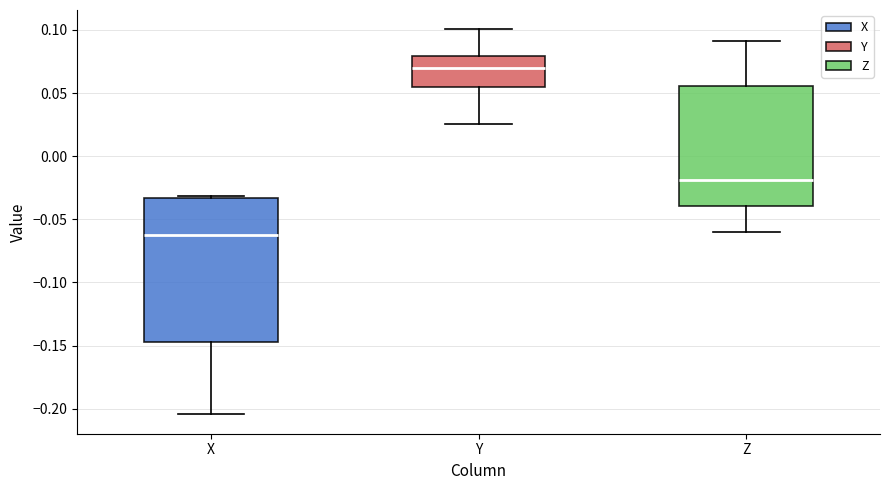

Reading left to right, transcribe this box plot: for each box, give where its median line is, the range the box spans, and where its two whiskers end, as read against the y-axis. The values are not printed on the chart, so give them approximately, as read against the axis.

X: median -0.065, box -0.145 to -0.035, whiskers -0.205 to -0.030
Y: median 0.070, box 0.055 to 0.080, whiskers 0.025 to 0.100
Z: median -0.020, box -0.040 to 0.055, whiskers -0.060 to 0.090